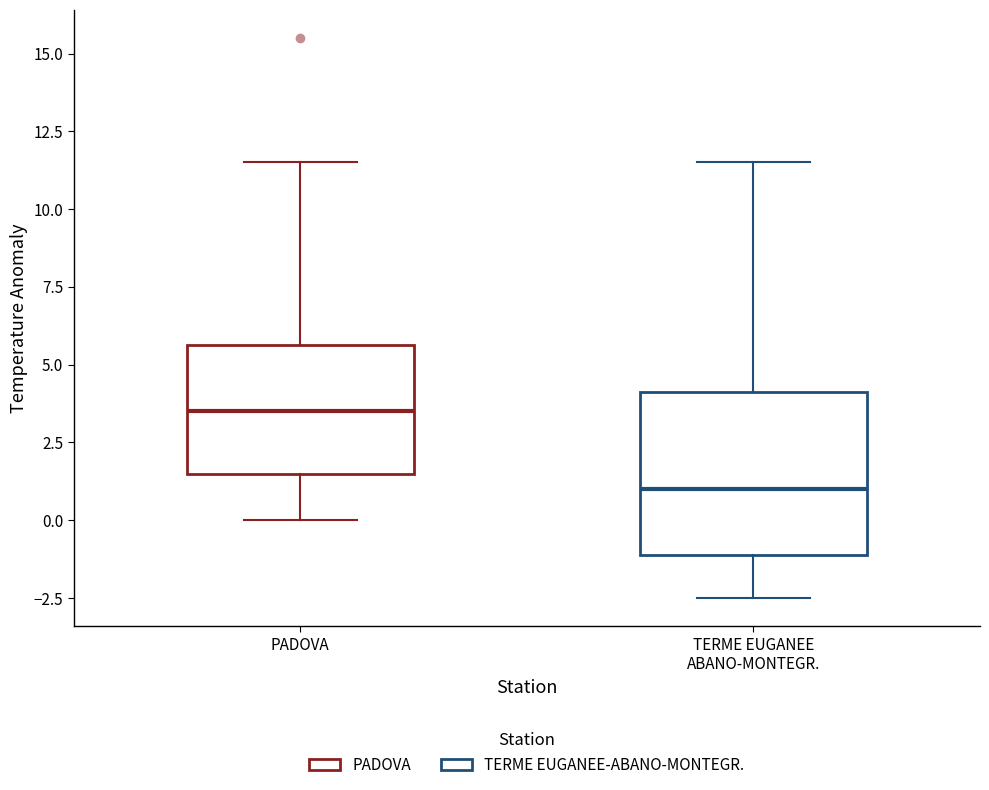

Which box's median line is the highest?

PADOVA